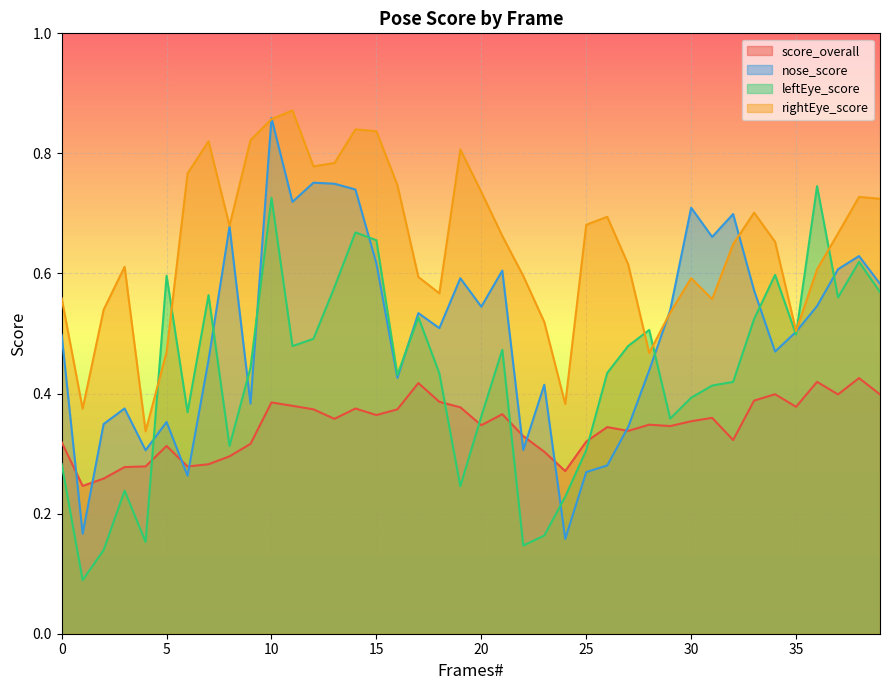

Reading left to right, list all the values displayed in this chart.

score_overall: 0.3	0.2	0.3	0.3	0.3	0.3	0.3	0.3	0.3	0.3	0.4	0.4	0.4	0.4	0.4	0.4	0.4	0.4	0.4	0.4	0.3	0.4	0.3	0.3	0.3	0.3	0.3	0.3	0.3	0.3	0.4	0.4	0.3	0.4	0.4	0.4	0.4	0.4	0.4	0.4
nose_score: 0.5	0.2	0.3	0.4	0.3	0.4	0.3	0.5	0.7	0.4	0.9	0.7	0.8	0.7	0.7	0.6	0.4	0.5	0.5	0.6	0.5	0.6	0.3	0.4	0.2	0.3	0.3	0.3	0.4	0.5	0.7	0.7	0.7	0.6	0.5	0.5	0.5	0.6	0.6	0.6
leftEye_score: 0.3	0.1	0.1	0.2	0.2	0.6	0.4	0.6	0.3	0.4	0.7	0.5	0.5	0.6	0.7	0.7	0.4	0.5	0.4	0.2	0.4	0.5	0.1	0.2	0.2	0.3	0.4	0.5	0.5	0.4	0.4	0.4	0.4	0.5	0.6	0.5	0.7	0.6	0.6	0.6
rightEye_score: 0.6	0.4	0.5	0.6	0.3	0.5	0.8	0.8	0.7	0.8	0.9	0.9	0.8	0.8	0.8	0.8	0.7	0.6	0.6	0.8	0.7	0.7	0.6	0.5	0.4	0.7	0.7	0.6	0.5	0.5	0.6	0.6	0.6	0.7	0.7	0.5	0.6	0.7	0.7	0.7